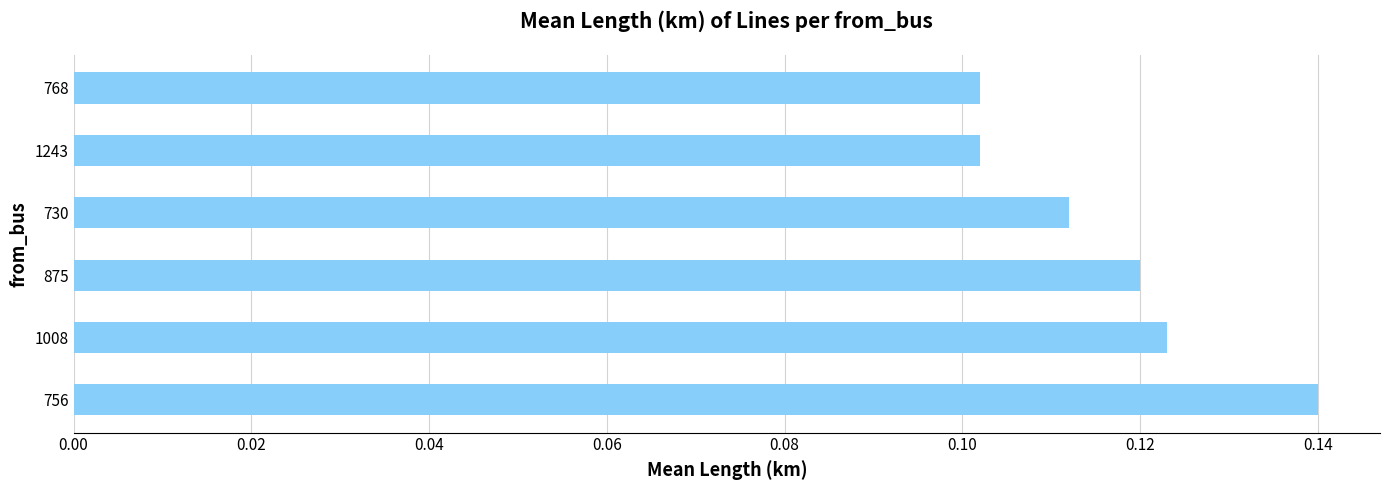

How many values are between 0 and 1?

6